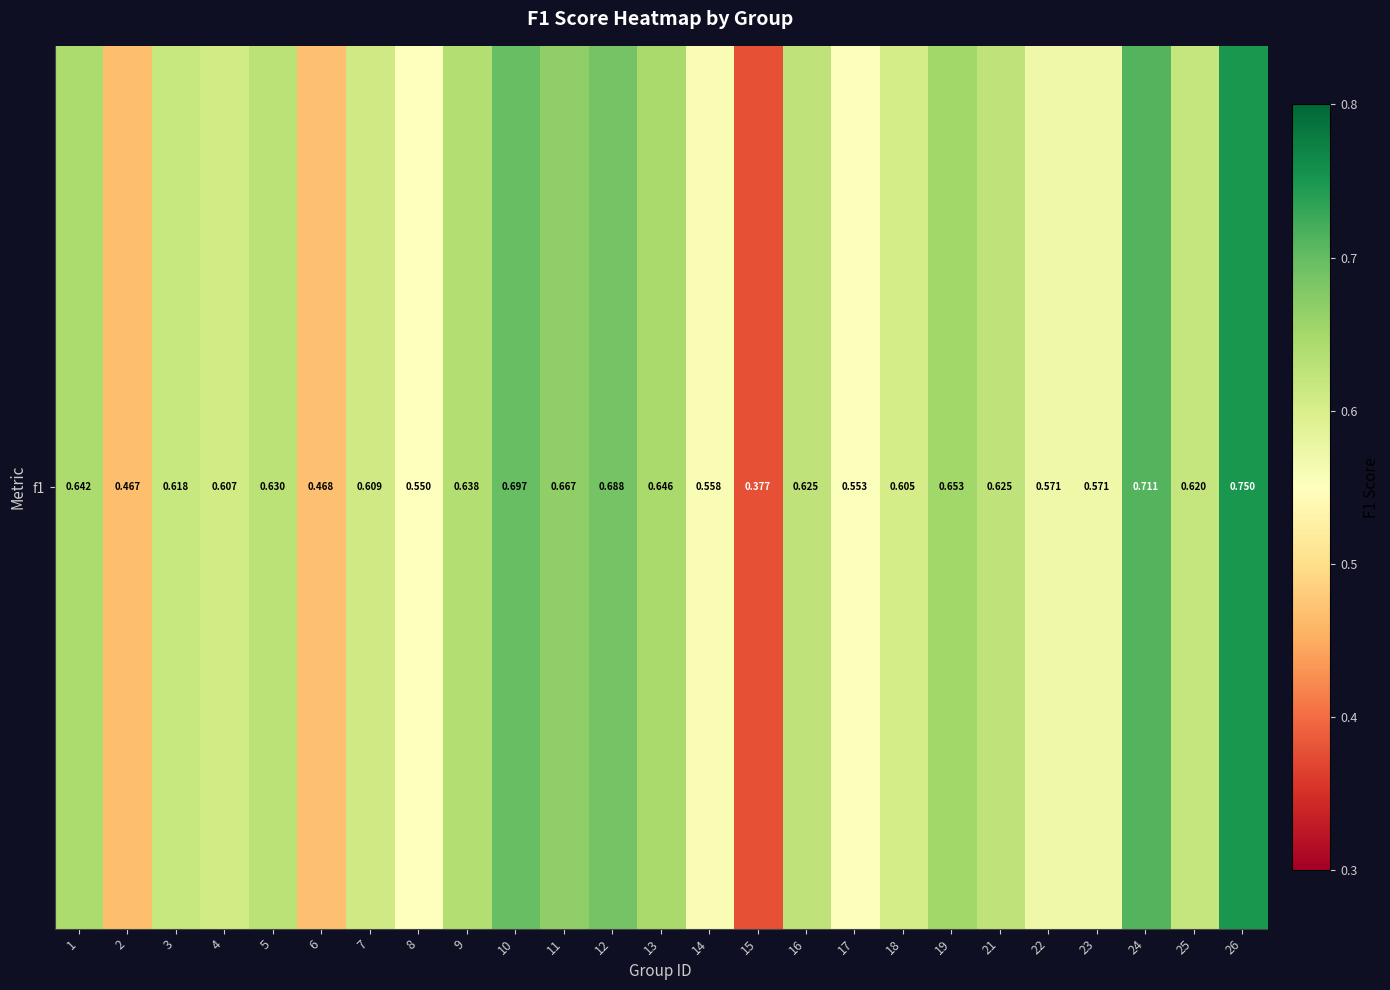

Count the number of categories in the chart.

25